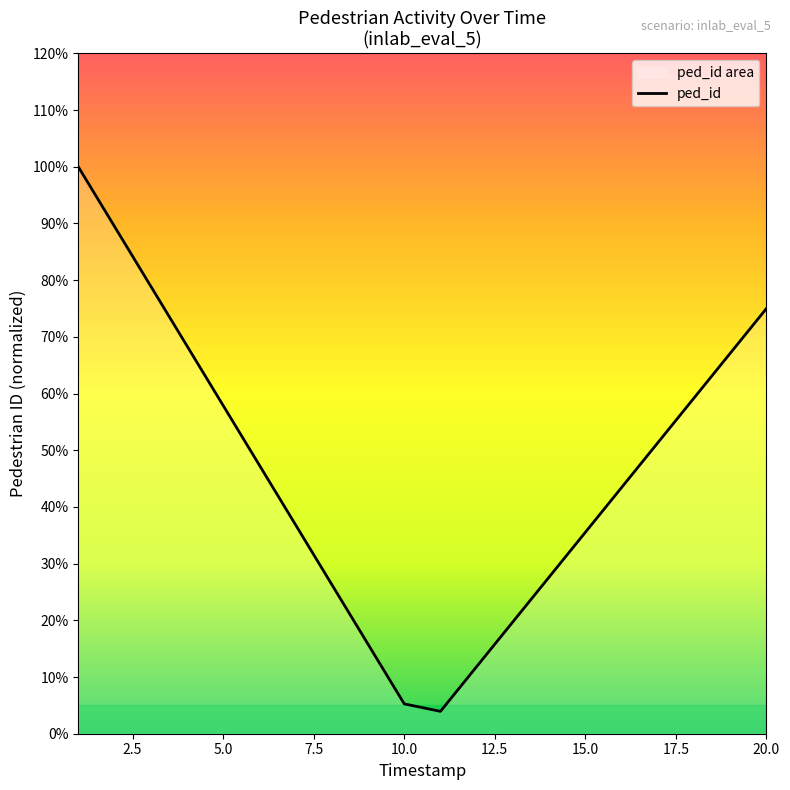

Is it true that the value at 0.0 is 0.3?

False